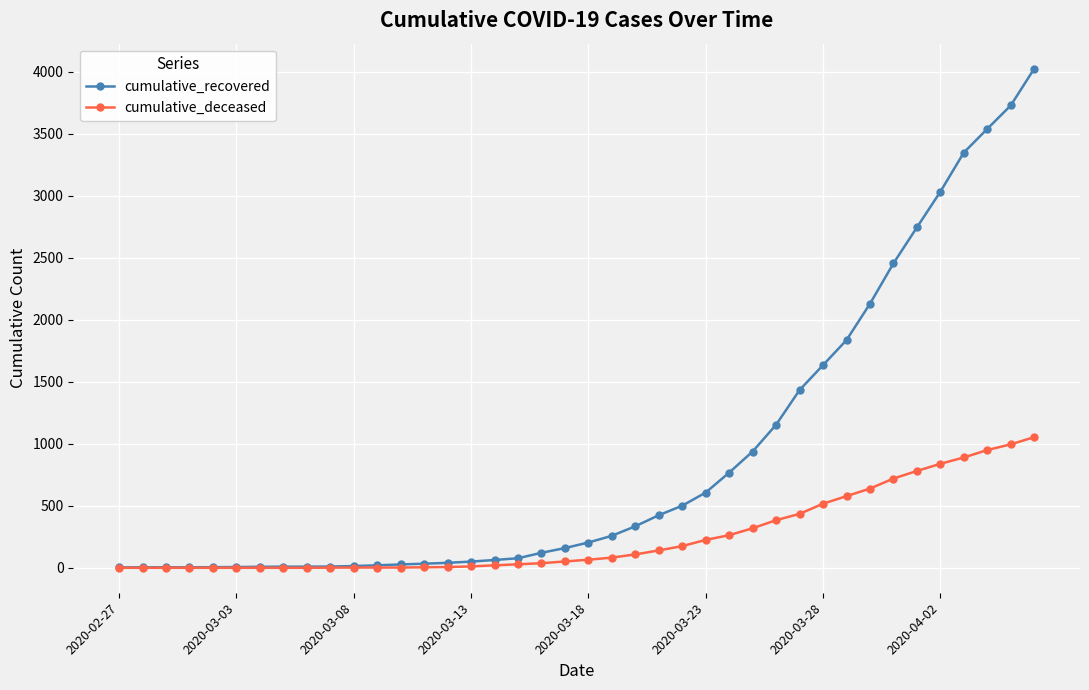

Which series has the largest total across all categories?

cumulative_recovered